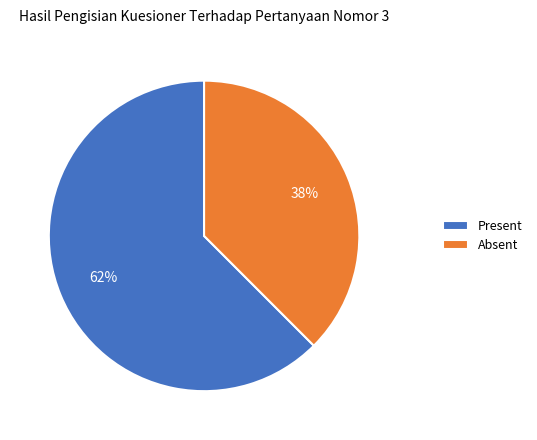

Is it true that Present is 77% of the pie?

False